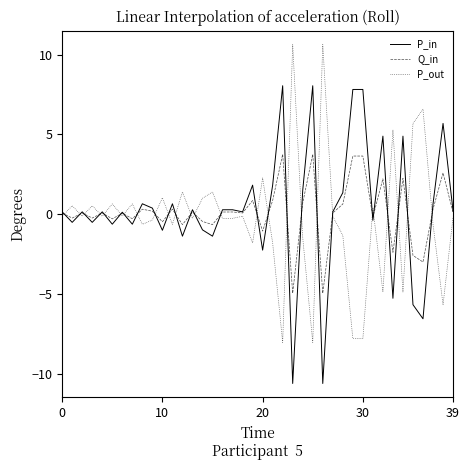

Rank the series by their maximum value, from lowest to highest.

Q_in, P_in, P_out